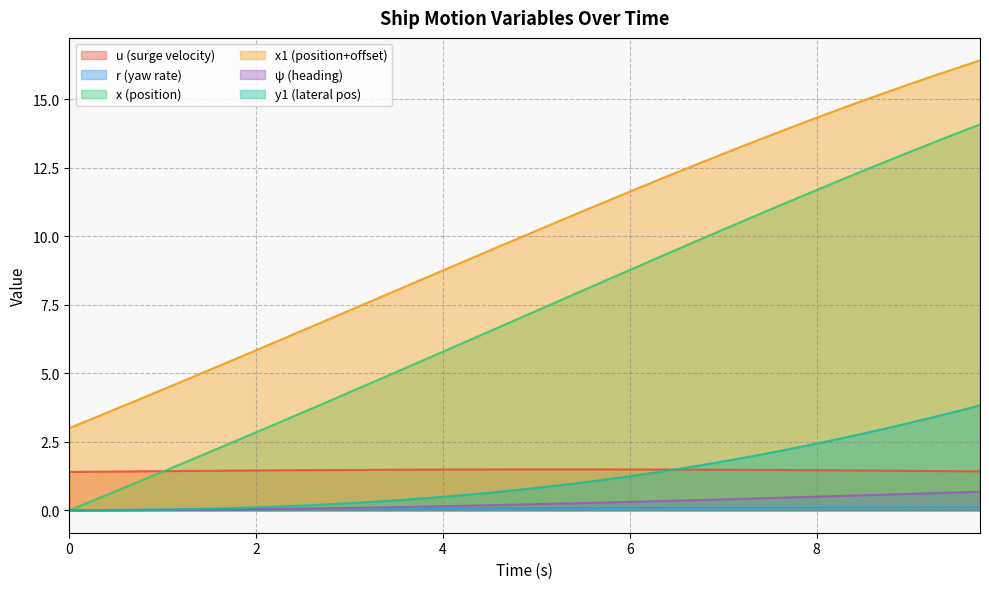

Reading left to right, what are all the values shown in this chart?

u: 0.0=1.4	0.25=1.4	0.5=1.4	0.75=1.4	1.0=1.4	1.25=1.4	1.5=1.4	1.75=1.4	2.0=1.5	2.25=1.5	2.5=1.5	2.75=1.5	3.0=1.5	3.25=1.5	3.5=1.5	3.75=1.5	4.0=1.5	4.25=1.5	4.5=1.5	4.75=1.5	5.0=1.5	5.25=1.5	5.5=1.5	5.75=1.5	6.0=1.5	6.25=1.5	6.5=1.5	6.75=1.5	7.0=1.5	7.25=1.5	7.5=1.5	7.75=1.5	8.0=1.5	8.25=1.5	8.5=1.5	8.75=1.4	9.0=1.4	9.25=1.4	9.5=1.4	9.75=1.4
r: 0.0=0.0	0.25=0.0	0.5=0.0	0.75=0.0	1.0=0.0	1.25=0.0	1.5=0.0	1.75=0.0	2.0=0.0	2.25=0.0	2.5=0.0	2.75=0.1	3.0=0.1	3.25=0.1	3.5=0.1	3.75=0.1	4.0=0.1	4.25=0.1	4.5=0.1	4.75=0.1	5.0=0.1	5.25=0.1	5.5=0.1	5.75=0.1	6.0=0.1	6.25=0.1	6.5=0.1	6.75=0.1	7.0=0.1	7.25=0.1	7.5=0.1	7.75=0.1	8.0=0.1	8.25=0.1	8.5=0.1	8.75=0.1	9.0=0.1	9.25=0.1	9.5=0.1	9.75=0.1
x: 0.0=0.0	0.25=0.3	0.5=0.7	0.75=1.1	1.0=1.4	1.25=1.8	1.5=2.1	1.75=2.5	2.0=2.8	2.25=3.2	2.5=3.6	2.75=3.9	3.0=4.3	3.25=4.7	3.5=5.0	3.75=5.4	4.0=5.8	4.25=6.2	4.5=6.5	4.75=6.9	5.0=7.3	5.25=7.7	5.5=8.0	5.75=8.4	6.0=8.8	6.25=9.1	6.5=9.5	6.75=9.9	7.0=10.2	7.25=10.6	7.5=11.0	7.75=11.3	8.0=11.7	8.25=12.0	8.5=12.4	8.75=12.7	9.0=13.1	9.25=13.4	9.5=13.8	9.75=14.1
x1: 0.0=3.0	0.25=3.4	0.5=3.7	0.75=4.1	1.0=4.4	1.25=4.8	1.5=5.1	1.75=5.5	2.0=5.8	2.25=6.2	2.5=6.6	2.75=6.9	3.0=7.3	3.25=7.7	3.5=8.0	3.75=8.4	4.0=8.8	4.25=9.1	4.5=9.5	4.75=9.8	5.0=10.2	5.25=10.6	5.5=10.9	5.75=11.3	6.0=11.6	6.25=12.0	6.5=12.3	6.75=12.7	7.0=13.0	7.25=13.4	7.5=13.7	7.75=14.0	8.0=14.3	8.25=14.6	8.5=15.0	8.75=15.3	9.0=15.6	9.25=15.9	9.5=16.1	9.75=16.4
psi: 0.0=0.0	0.25=0.0	0.5=0.0	0.75=0.0	1.0=0.0	1.25=0.0	1.5=0.0	1.75=0.0	2.0=0.0	2.25=0.1	2.5=0.1	2.75=0.1	3.0=0.1	3.25=0.1	3.5=0.1	3.75=0.1	4.0=0.1	4.25=0.2	4.5=0.2	4.75=0.2	5.0=0.2	5.25=0.2	5.5=0.3	5.75=0.3	6.0=0.3	6.25=0.3	6.5=0.4	6.75=0.4	7.0=0.4	7.25=0.4	7.5=0.4	7.75=0.5	8.0=0.5	8.25=0.5	8.5=0.5	8.75=0.6	9.0=0.6	9.25=0.6	9.5=0.7	9.75=0.7
y1: 0.0=0.0	0.25=0.0	0.5=0.0	0.75=0.0	1.0=0.0	1.25=0.0	1.5=0.1	1.75=0.1	2.0=0.1	2.25=0.1	2.5=0.2	2.75=0.2	3.0=0.3	3.25=0.3	3.5=0.4	3.75=0.4	4.0=0.5	4.25=0.6	4.5=0.6	4.75=0.7	5.0=0.8	5.25=0.9	5.5=1.0	5.75=1.1	6.0=1.2	6.25=1.4	6.5=1.5	6.75=1.6	7.0=1.8	7.25=1.9	7.5=2.1	7.75=2.3	8.0=2.4	8.25=2.6	8.5=2.8	8.75=3.0	9.0=3.2	9.25=3.4	9.5=3.6	9.75=3.8